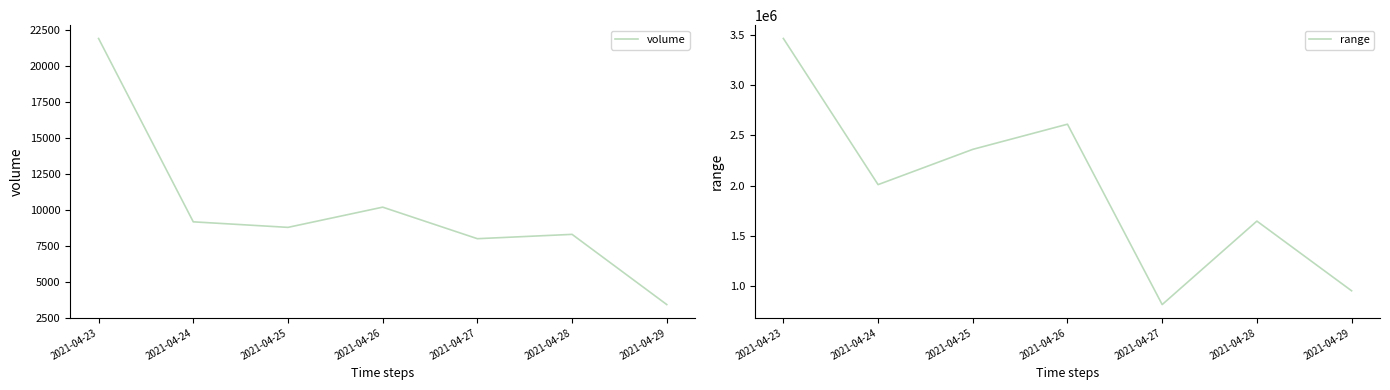

Rank the series by their average value, from lowest to highest.

volume, range